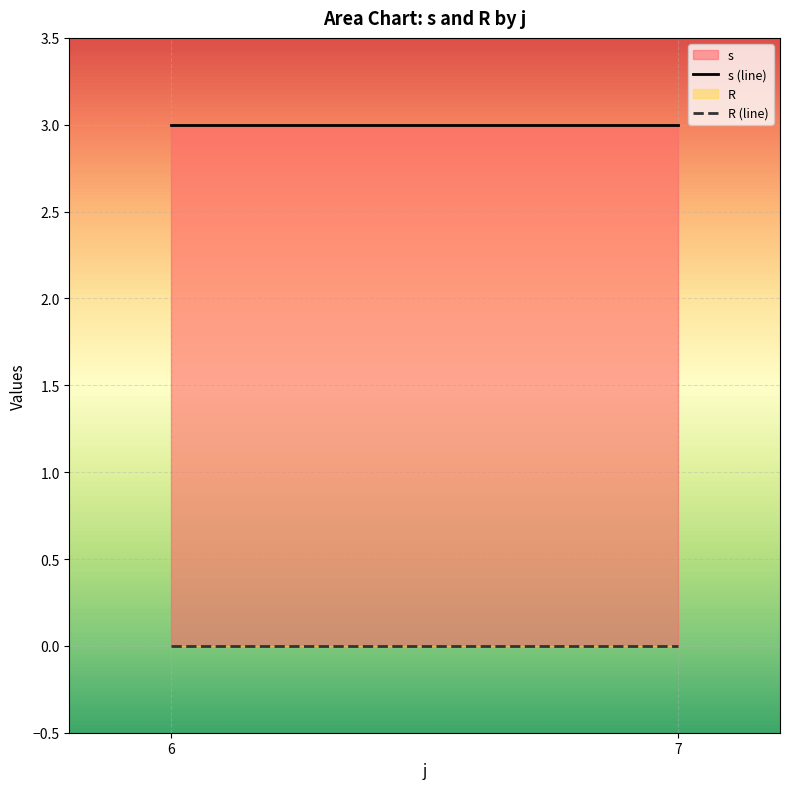

What are all the series names shown in the legend?

s, R